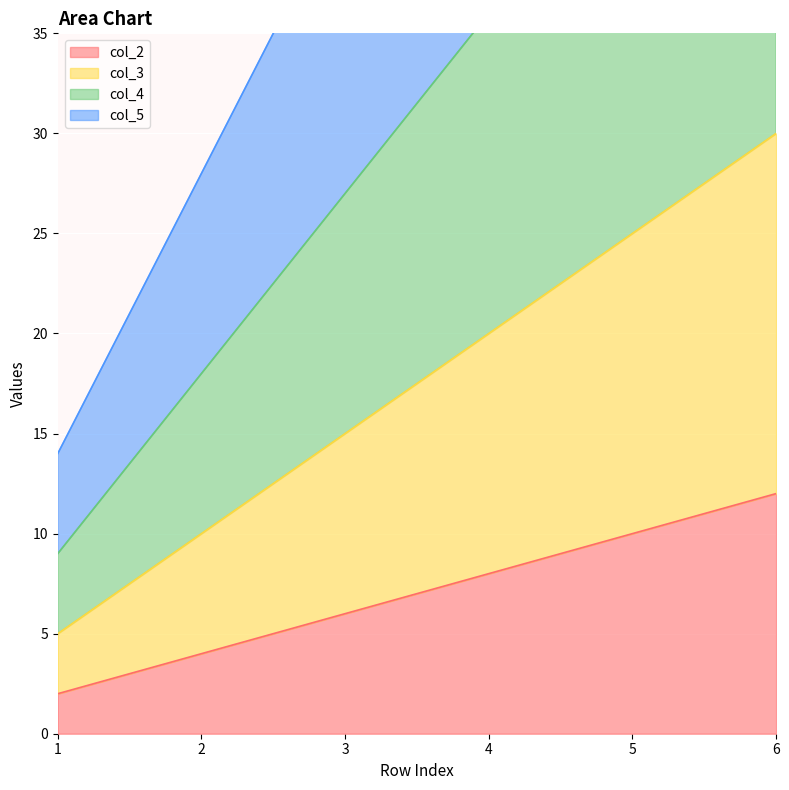

Which series has the largest total across all categories?

col_5